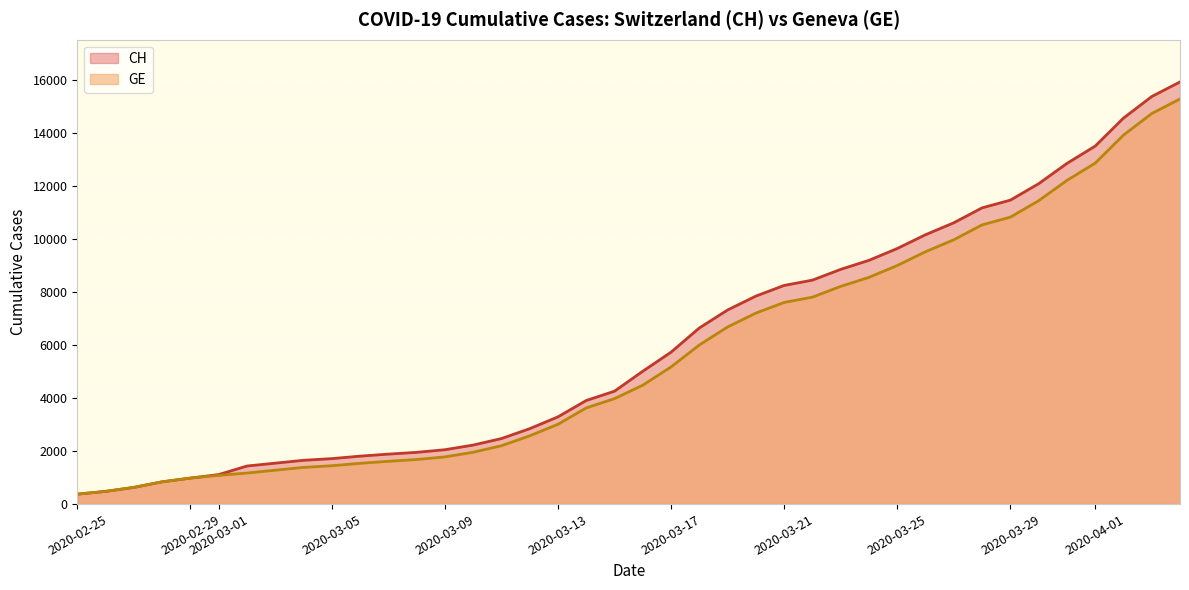

What are all the series names shown in the legend?

CH, GE